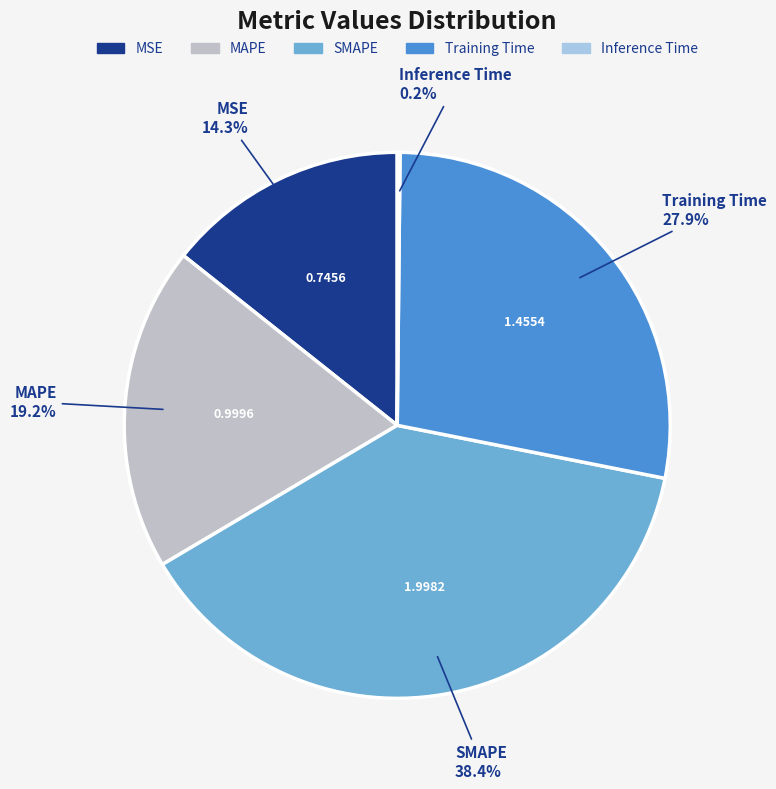

To the nearest percent, what is the average slice percentage?

20%